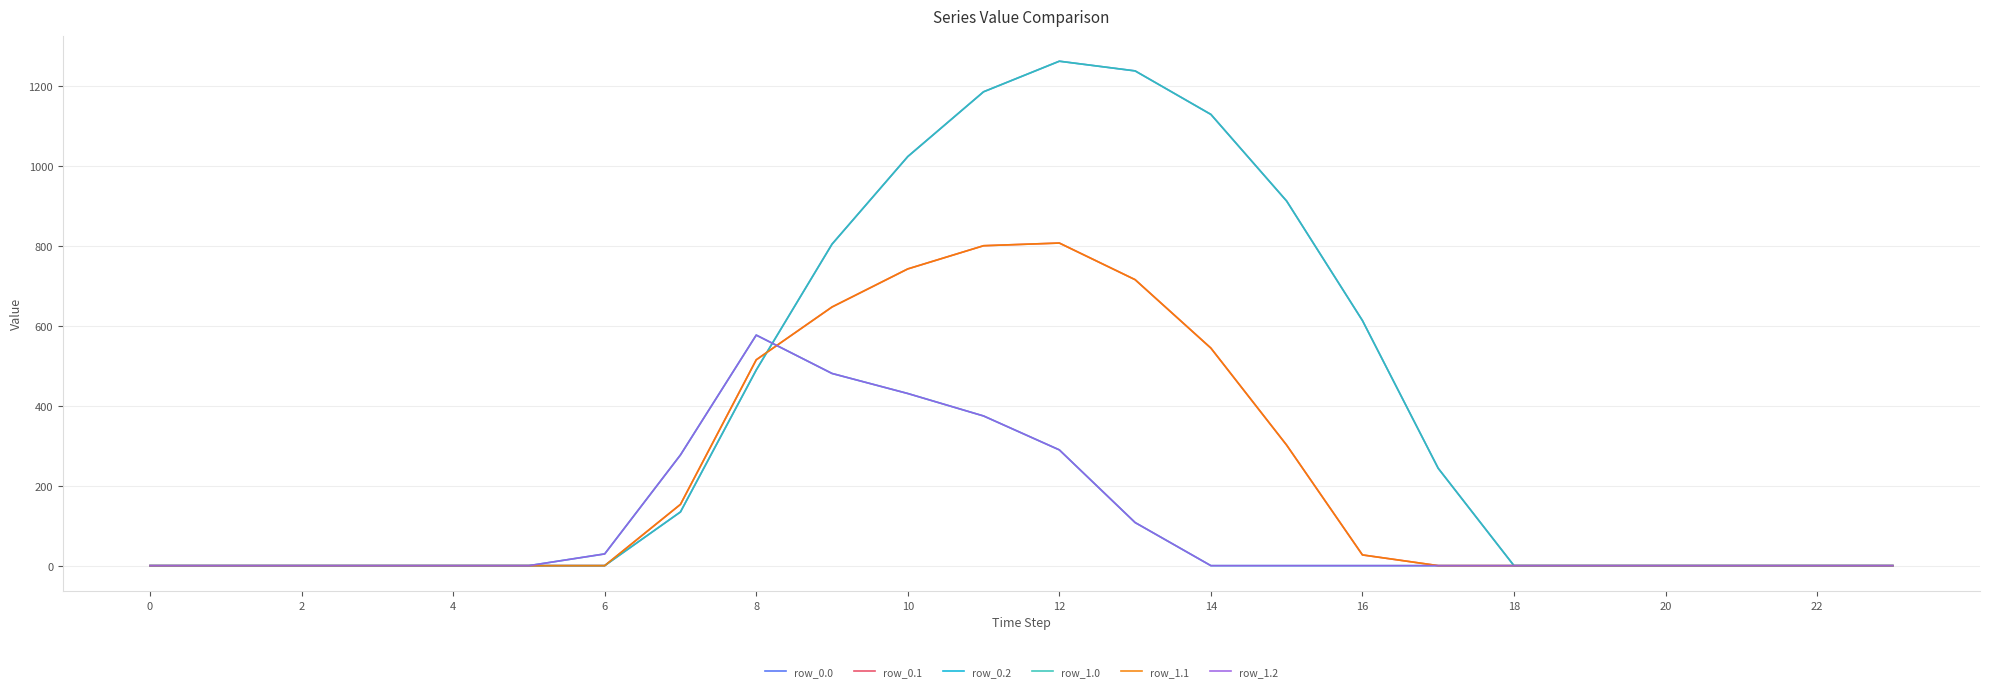

Does the chart display data point markers on the line(s)?

No